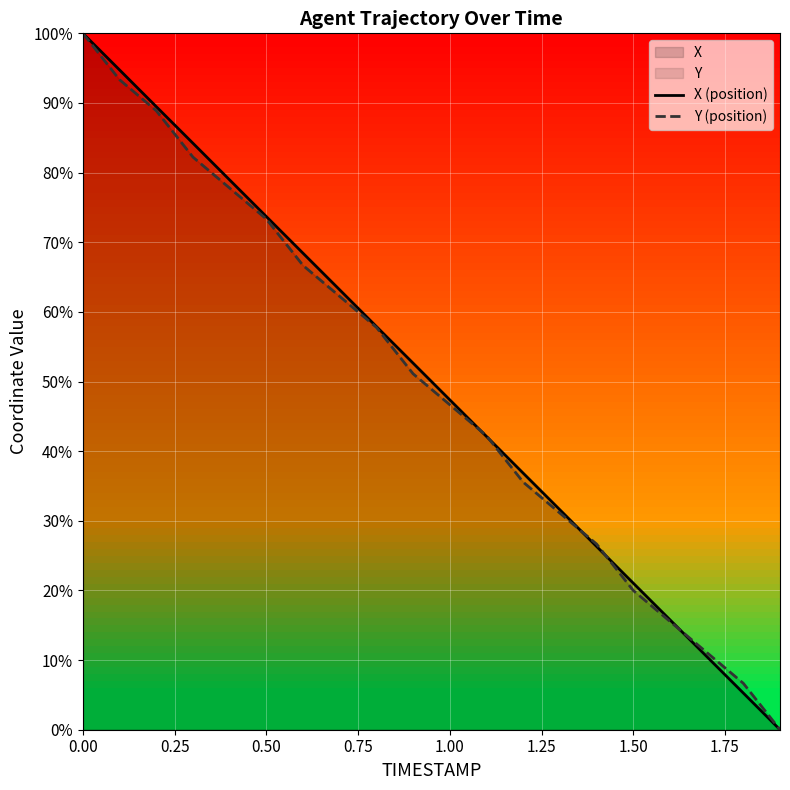

What is the greatest value displayed?

100.0